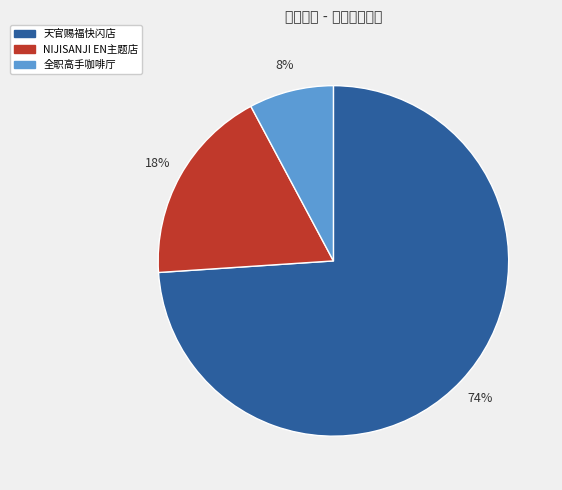

Which has a higher value, 全职高手咖啡厅 or NIJISANJI EN主题店?

NIJISANJI EN主题店